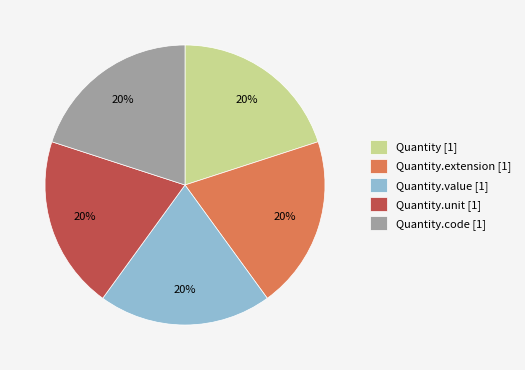

To the nearest percent, what is the combined percentage of Quantity.extension [1] and Quantity.value [1]?

40%